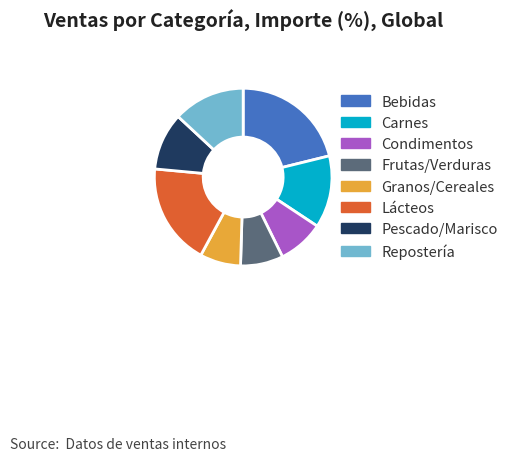

Combined, do Pescado/Marisco and Repostería account for over 50%?

No